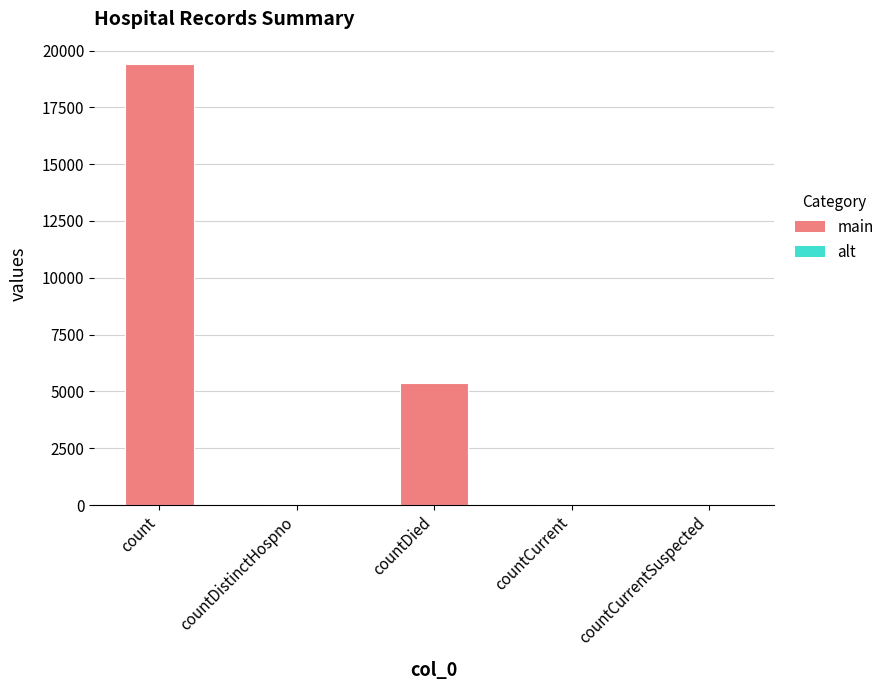

Is it true that the value at countCurrentSuspected is 0?

True